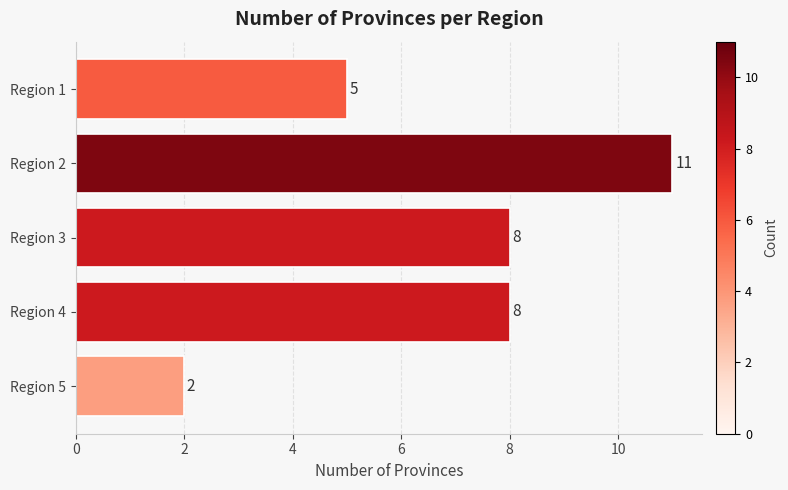

Does the chart contain any negative values?

No